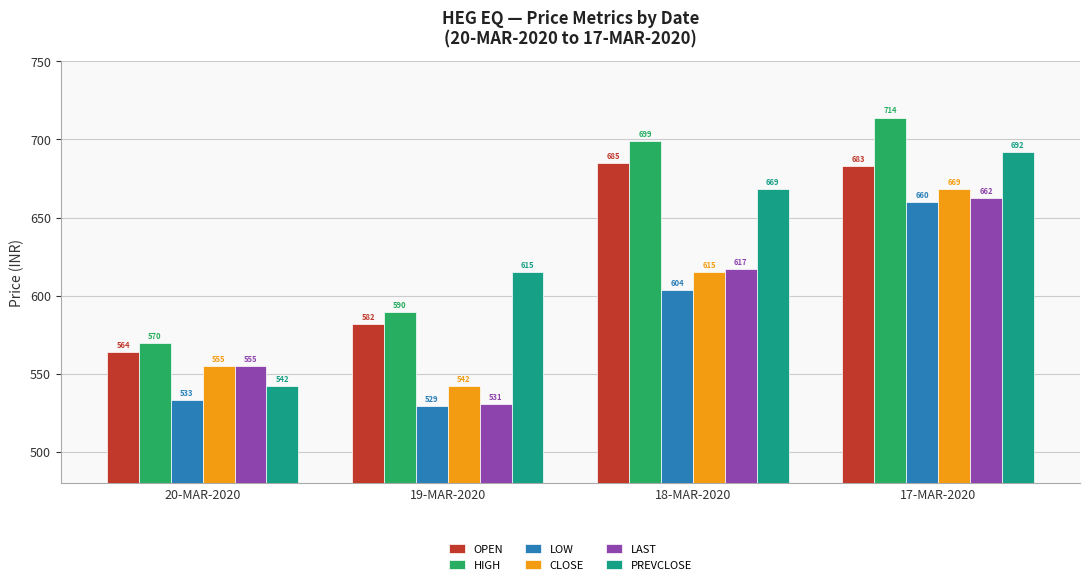

How many groups of bars are there?

4